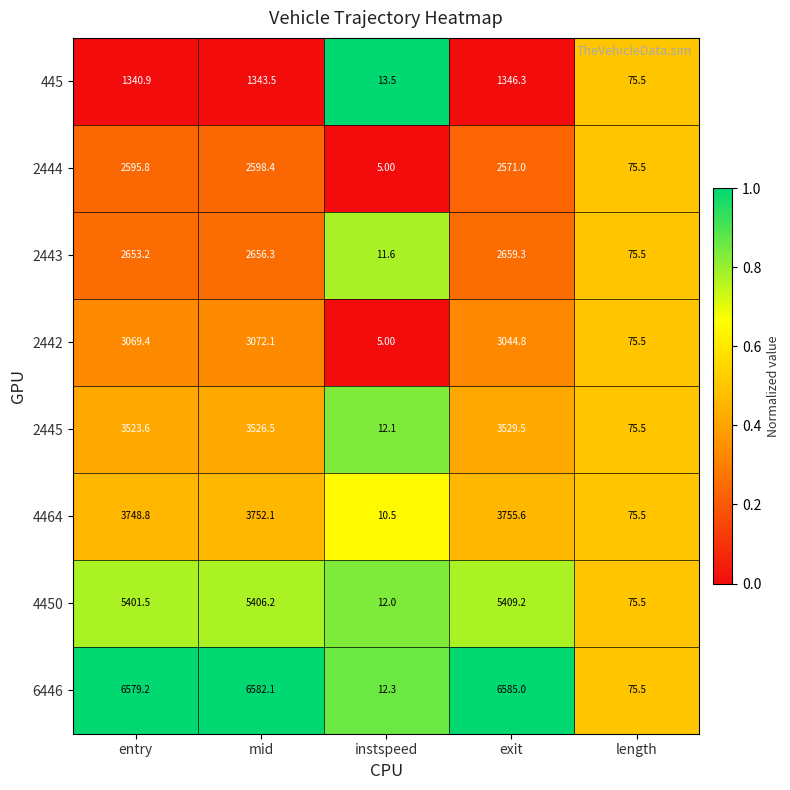

At which label does 2443 first exceed 2653?

entry